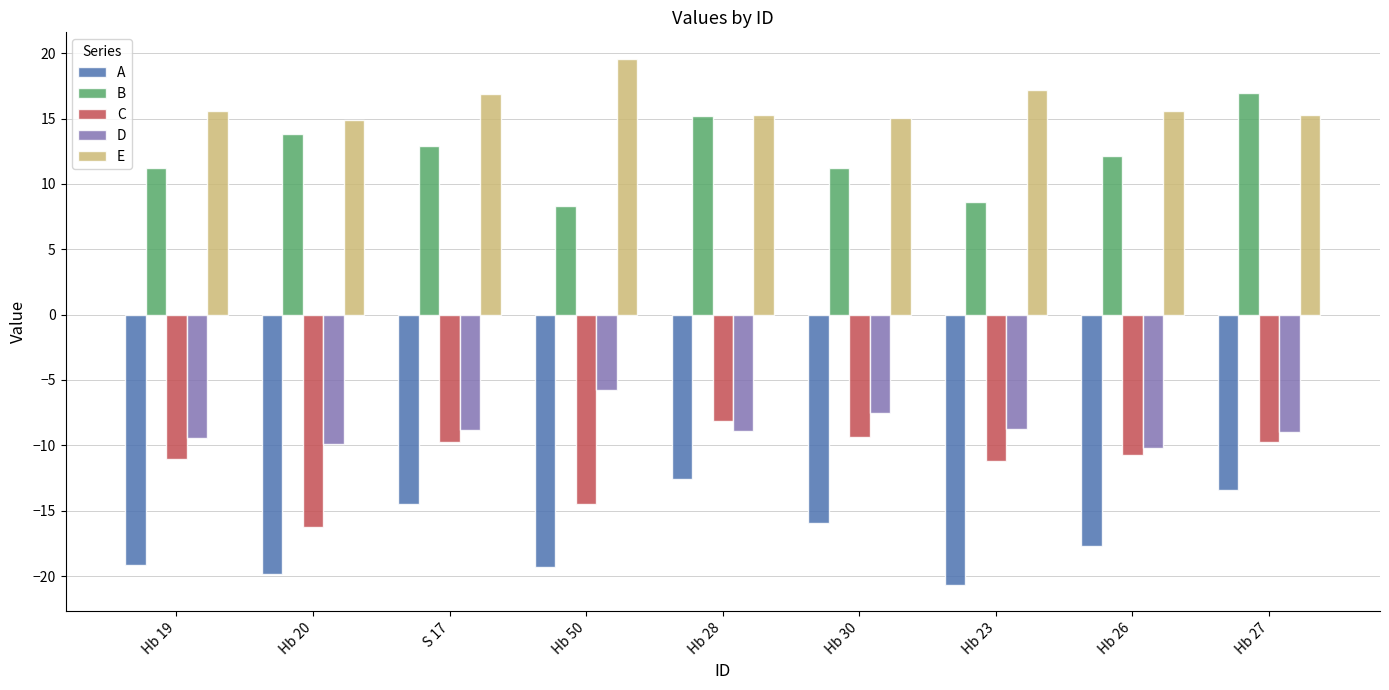

Which series has the largest total across all categories?

E